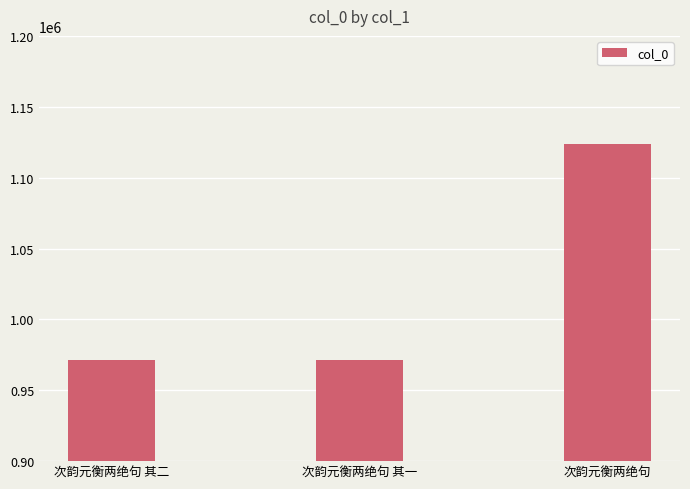

Is it true that the value at 次韵元衡两绝句 其一 is 971211?

True